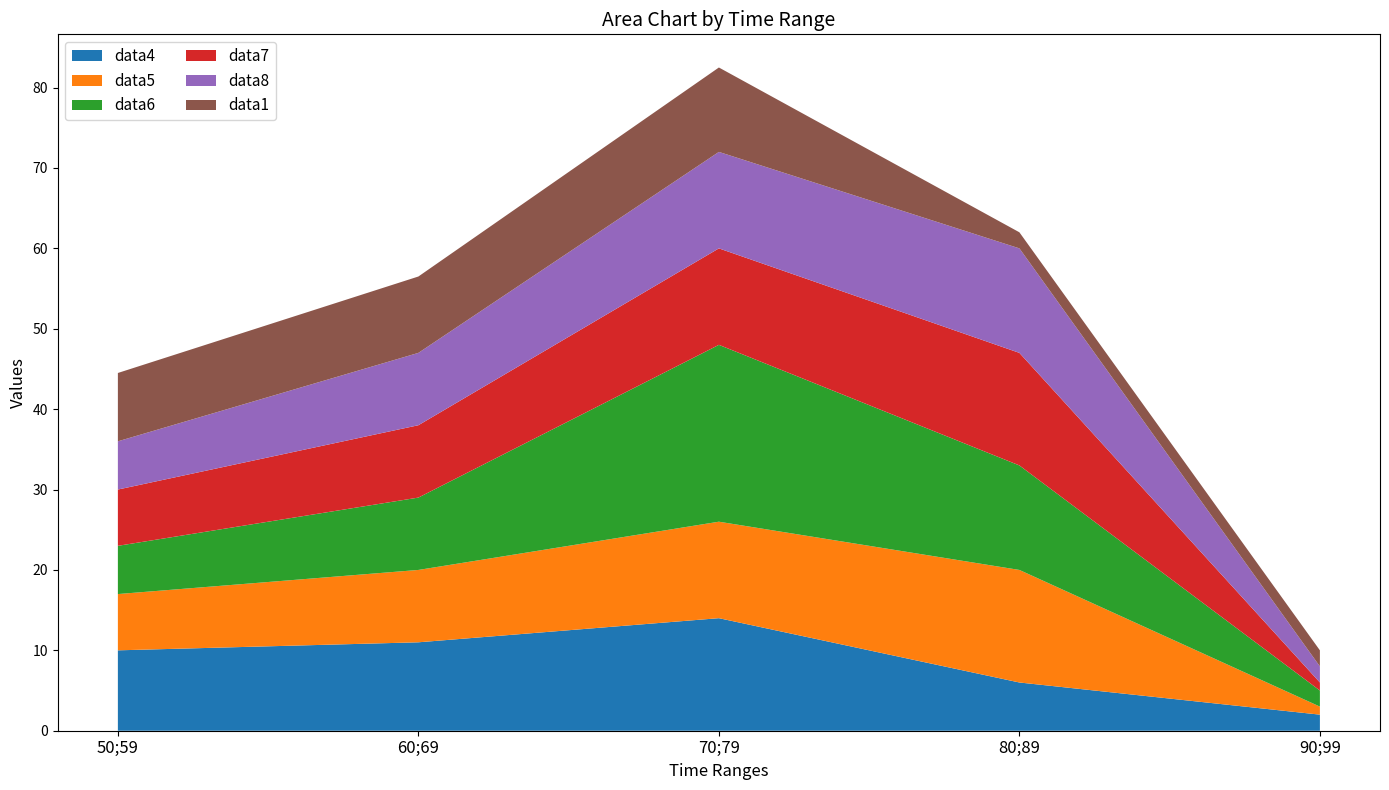

Reading left to right, transcribe all the data shown in this chart.

data4: 50;59=10.0	60;69=11.0	70;79=14.0	80;89=6.0	90;99=2.0
data5: 50;59=7.0	60;69=9.0	70;79=12.0	80;89=14.0	90;99=1.0
data6: 50;59=6.0	60;69=9.0	70;79=22.0	80;89=13.0	90;99=2.0
data7: 50;59=7.0	60;69=9.0	70;79=12.0	80;89=14.0	90;99=1.0
data8: 50;59=6.0	60;69=9.0	70;79=12.0	80;89=13.0	90;99=2.0
data1: 50;59=8.5	60;69=9.5	70;79=10.5	80;89=2.0	90;99=2.0